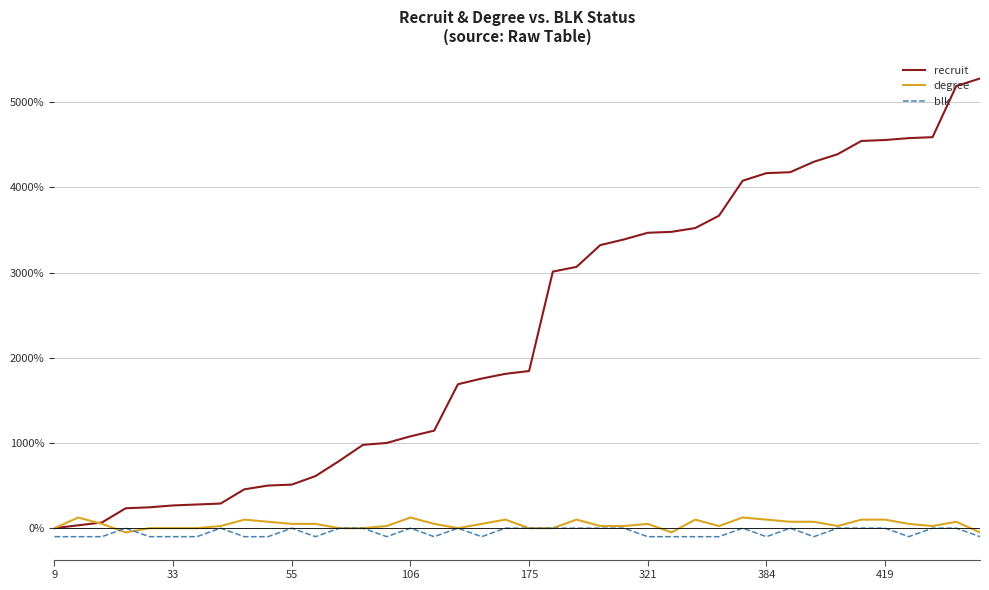

Which series has the largest total across all categories?

recruit